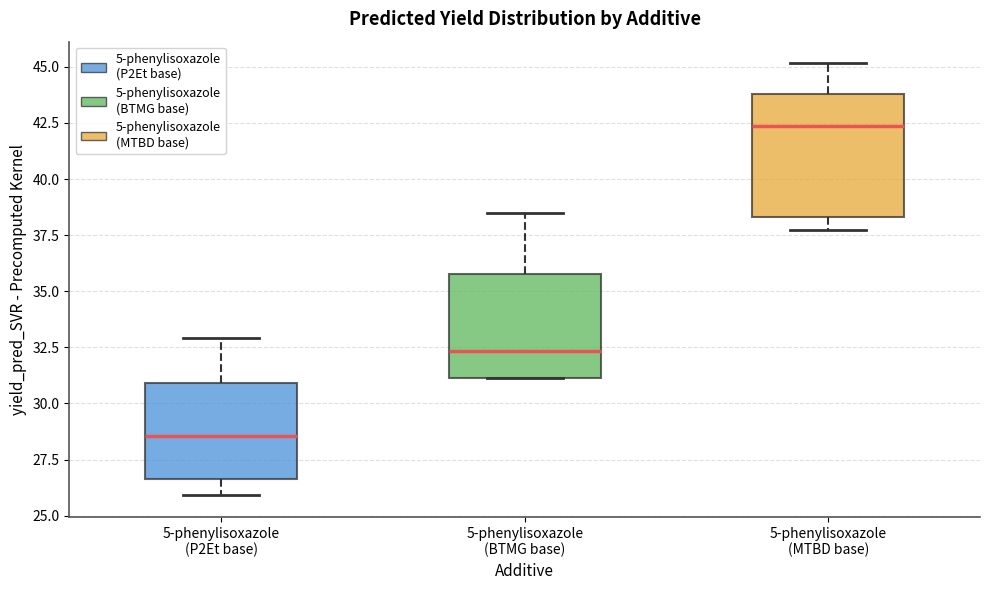

Which box is the tallest, from its lower edge to its upper edge?

5-phenylisoxazole (MTBD base)